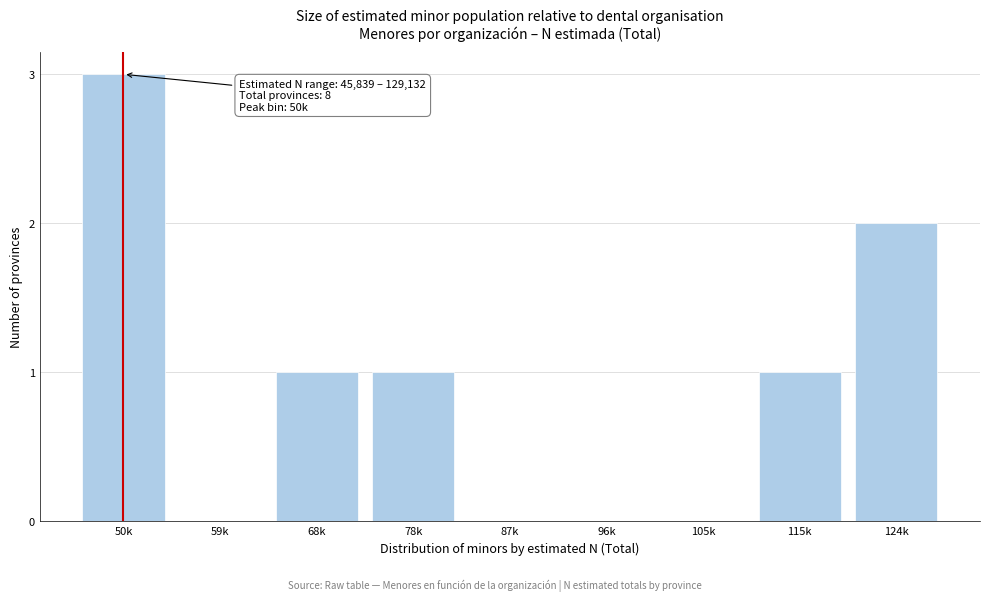

Reading right to left, list all the values displayed in this chart.

124k=2	115k=1	105k=0	96k=0	87k=0	78k=1	68k=1	59k=0	50k=3